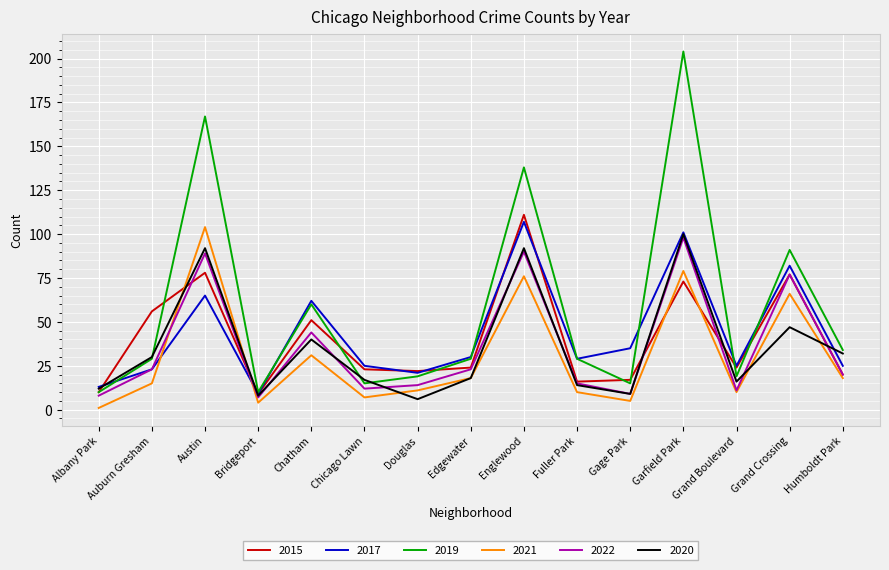

Is it true that 2021 equals 5 at Gage Park?

True